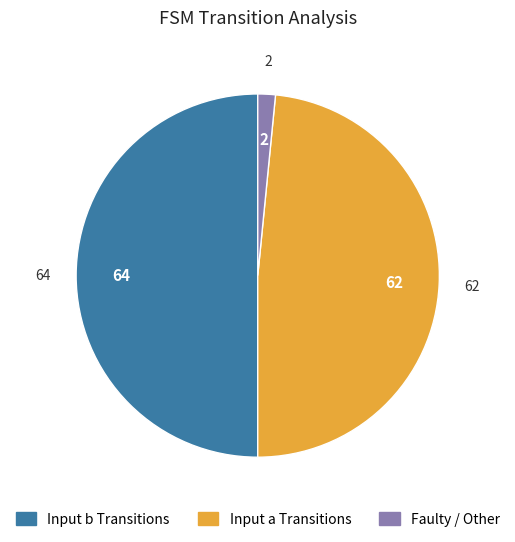

How many segments does this pie chart have?

3